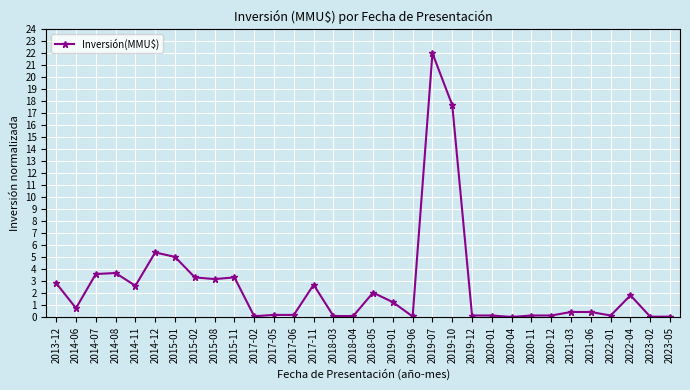

Is it true that the value at 2015-11 is 3.3?

True